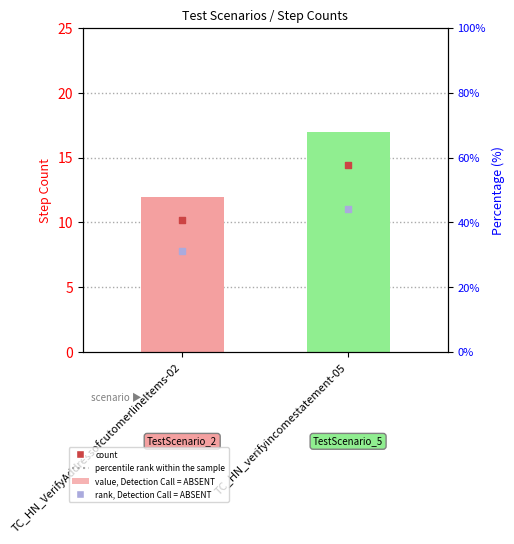

Which series reaches the maximum Y coordinate?

Step Count